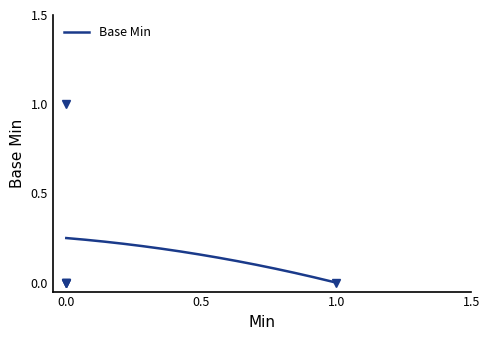

Count the number of categories in the chart.

5